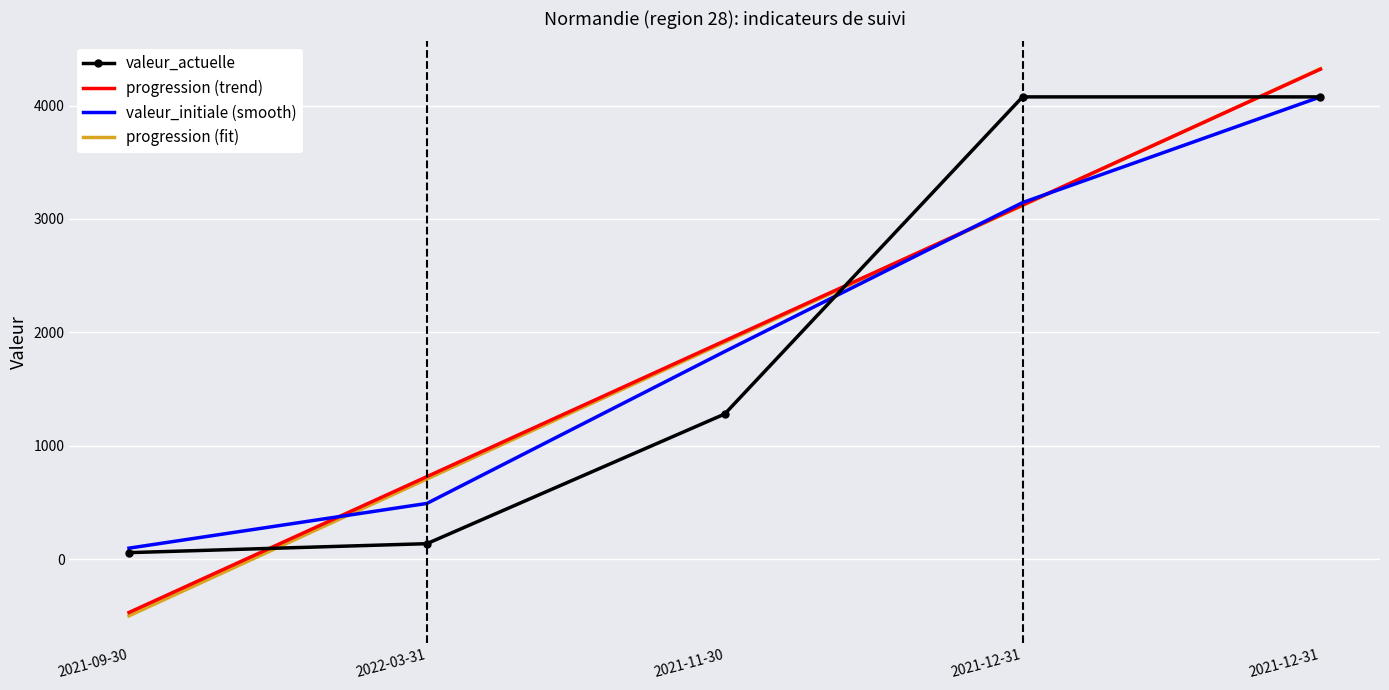

What are all the series names shown in the legend?

valeur_actuelle, progression (trend), valeur_initiale (smooth), progression (fit)